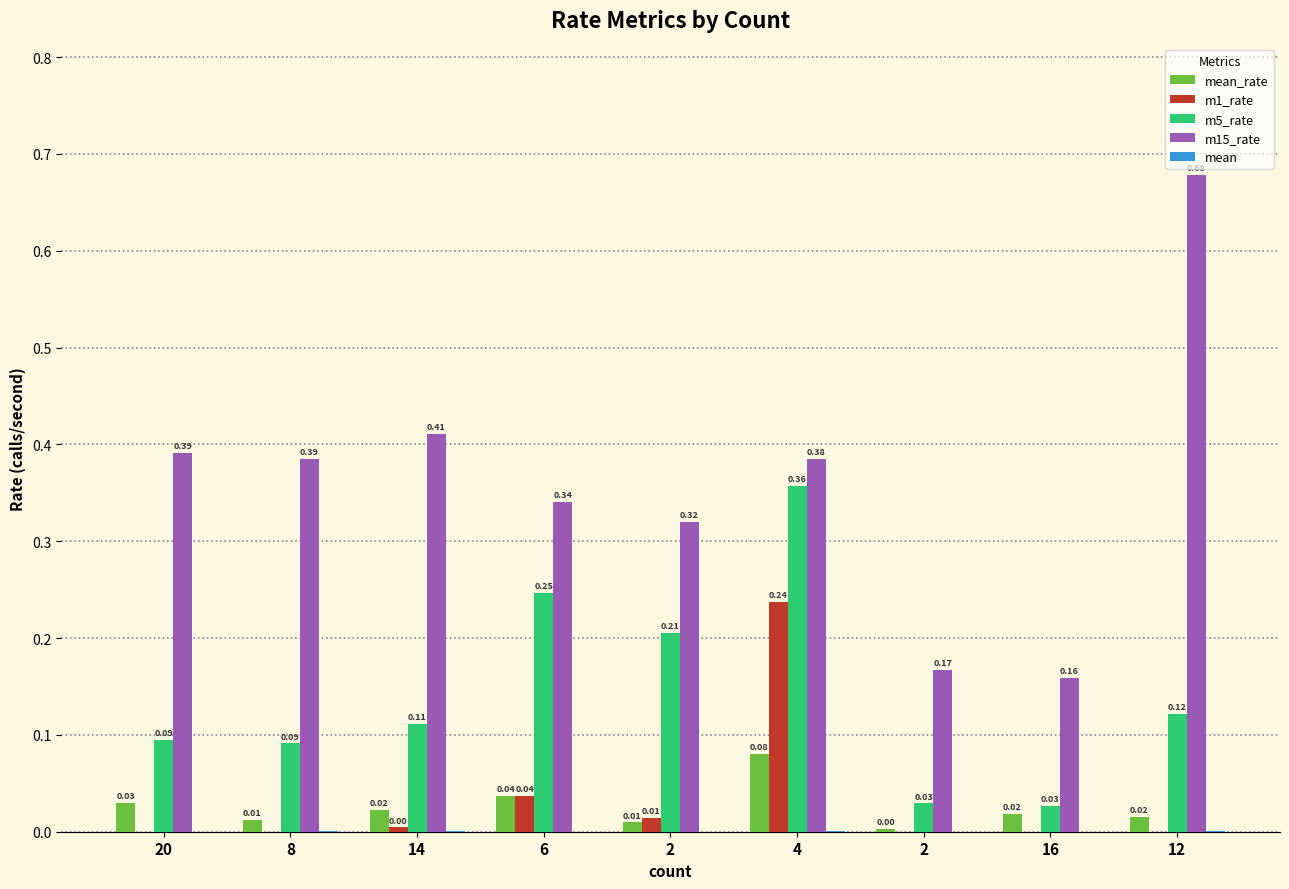

The value of m1_rate at 14 is 0.0. True or false?

True